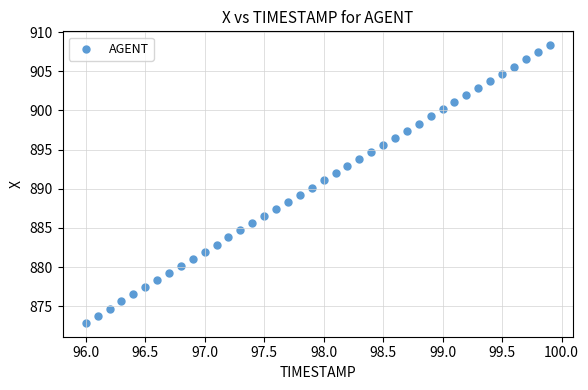

What is the range of X values (max minus min)?

3.9